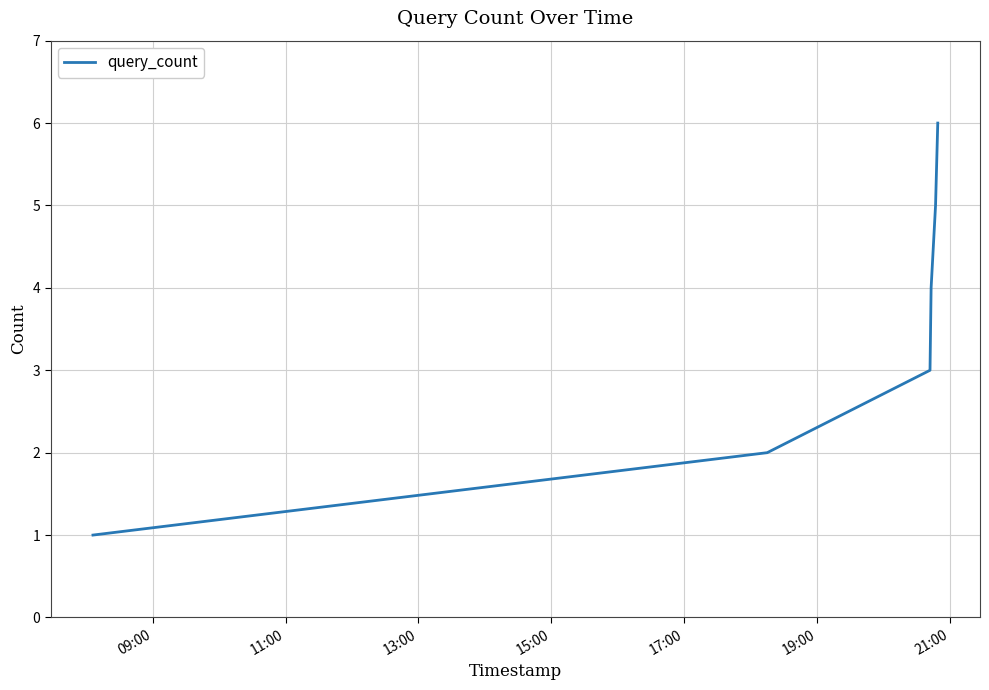

How many values are below 4?

3